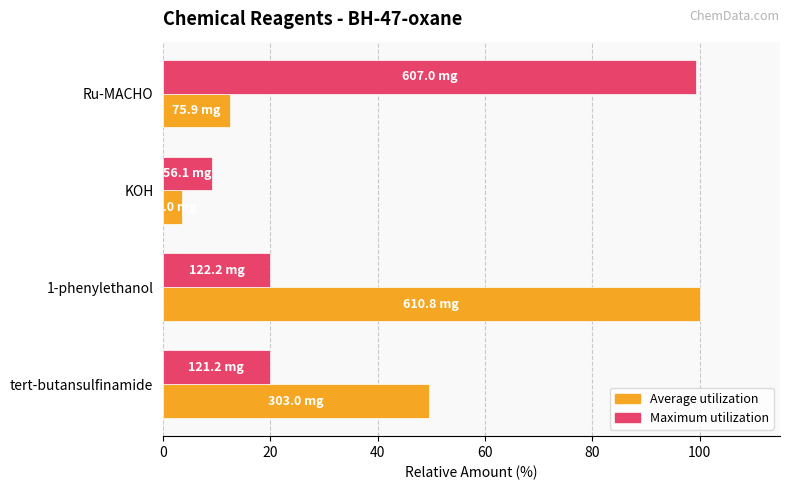

At which label does Maximum utilization reach its minimum?

KOH